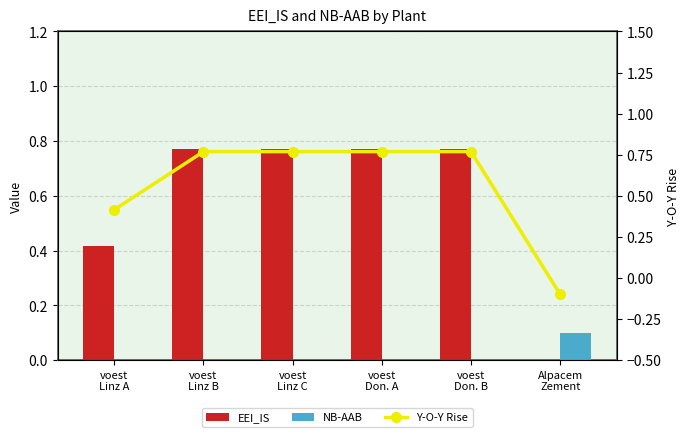

Is it true that Y-O-Y Rise equals 0.8 at voest
Don. A?

True